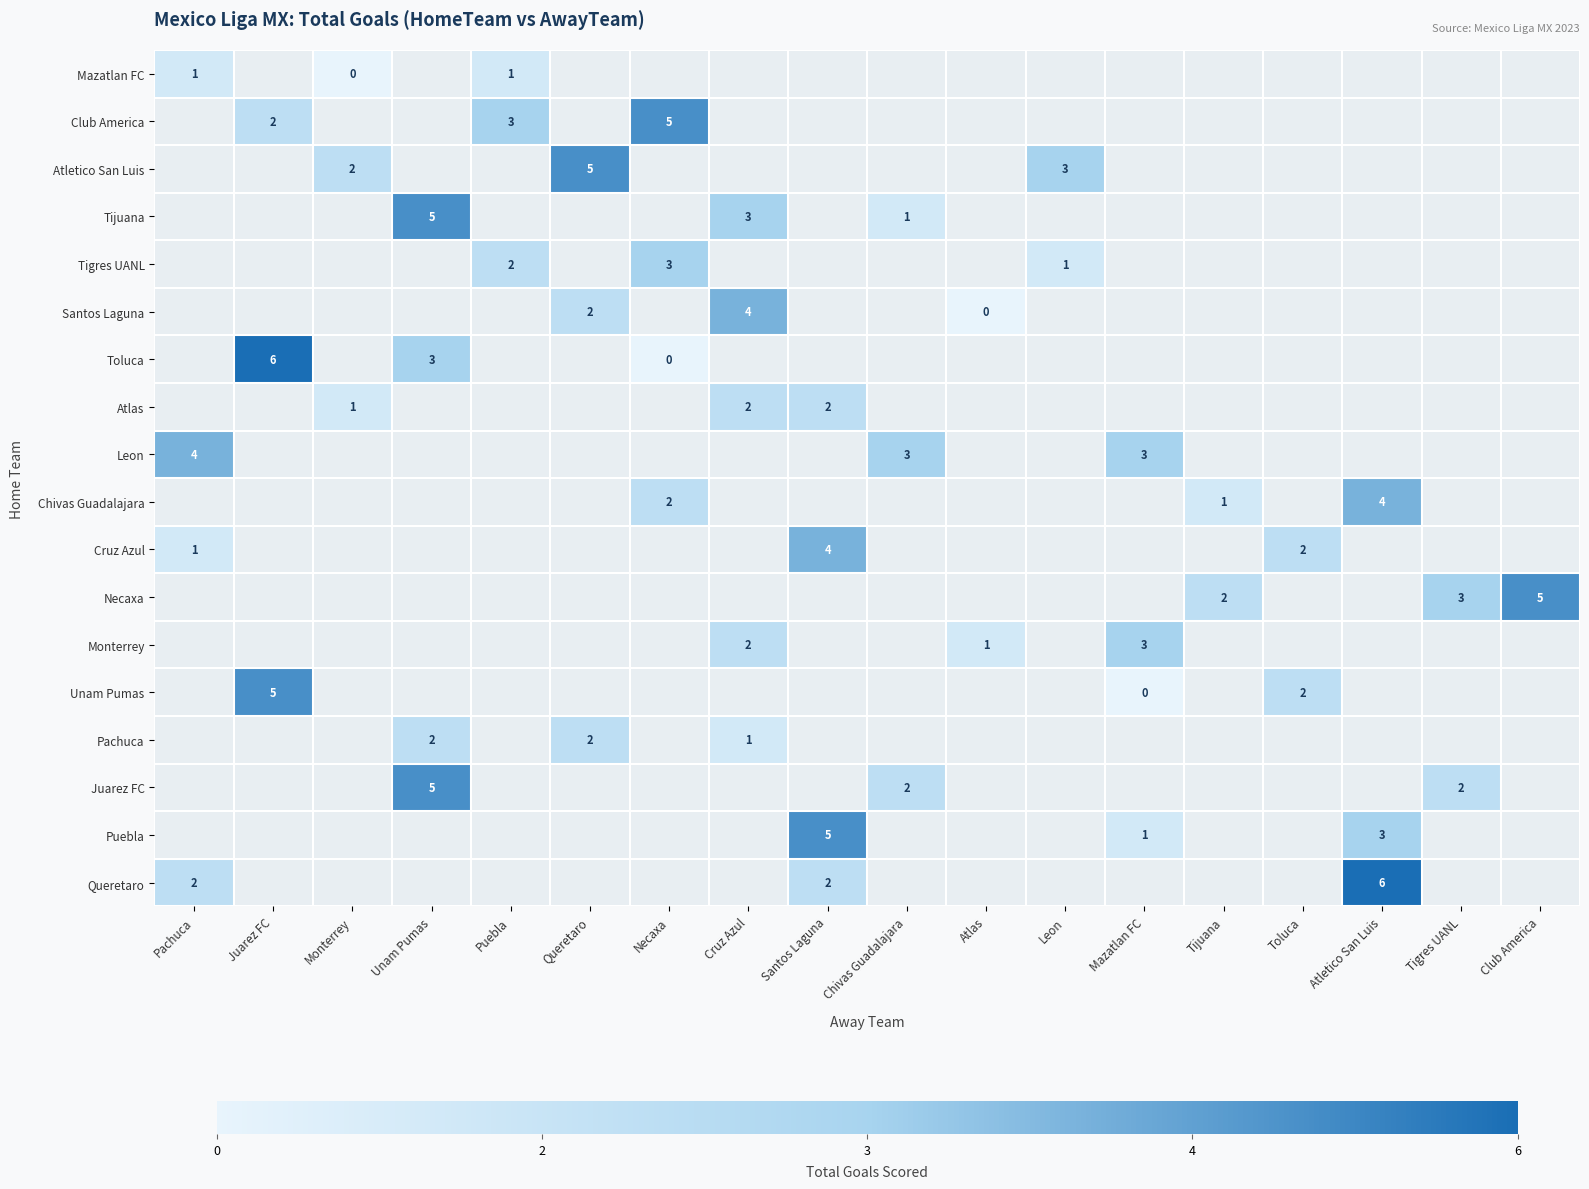

Which has a higher value, Atletico San Luis or Atlas?

Atletico San Luis